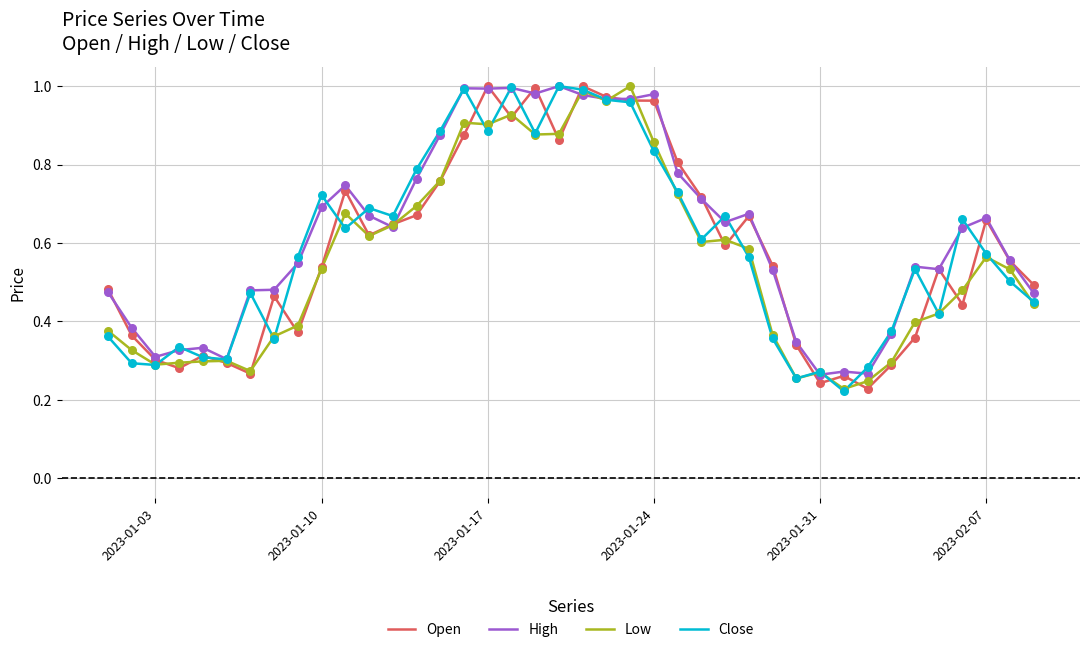

What are all the series names shown in the legend?

Open, High, Low, Close